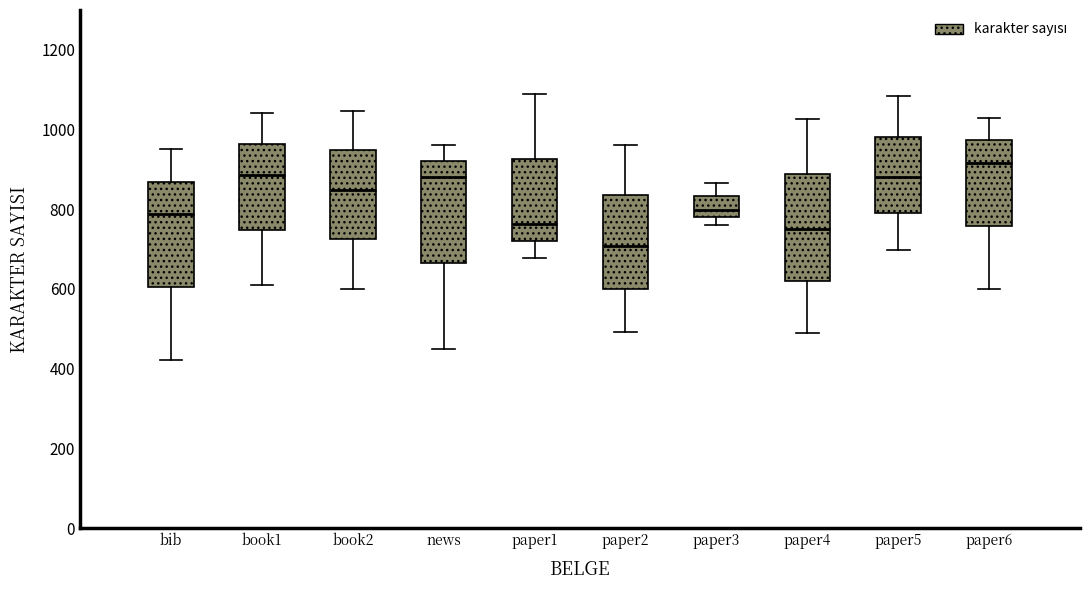

Reading left to right, read every box against the y-axis: the position of its median line, the range the box covers, and the ends of its whiskers. The values are not printed on the chart, so give them approximately, as read against the axis.

bib: median 780, box 600 to 860, whiskers 420 to 960
book1: median 880, box 740 to 960, whiskers 600 to 1040
book2: median 840, box 720 to 940, whiskers 600 to 1040
news: median 880, box 660 to 920, whiskers 460 to 960
paper1: median 760, box 720 to 920, whiskers 680 to 1100
paper2: median 700, box 600 to 840, whiskers 500 to 960
paper3: median 800, box 780 to 840, whiskers 760 to 860
paper4: median 760, box 620 to 880, whiskers 500 to 1020
paper5: median 880, box 800 to 980, whiskers 700 to 1080
paper6: median 920, box 760 to 980, whiskers 600 to 1040